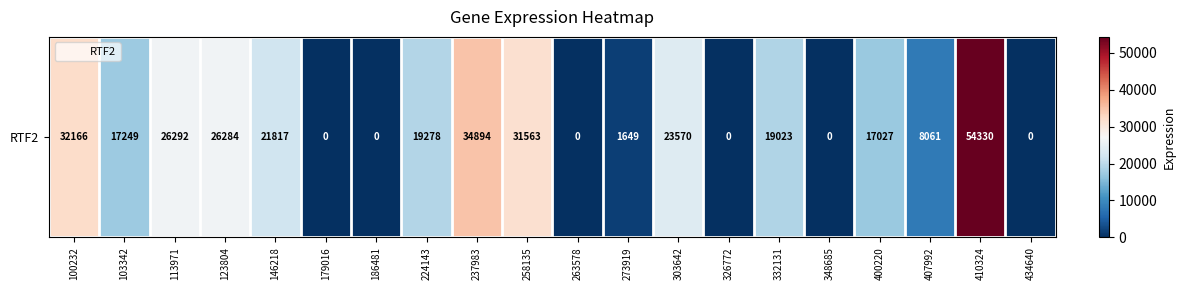

What is the average value?

16660